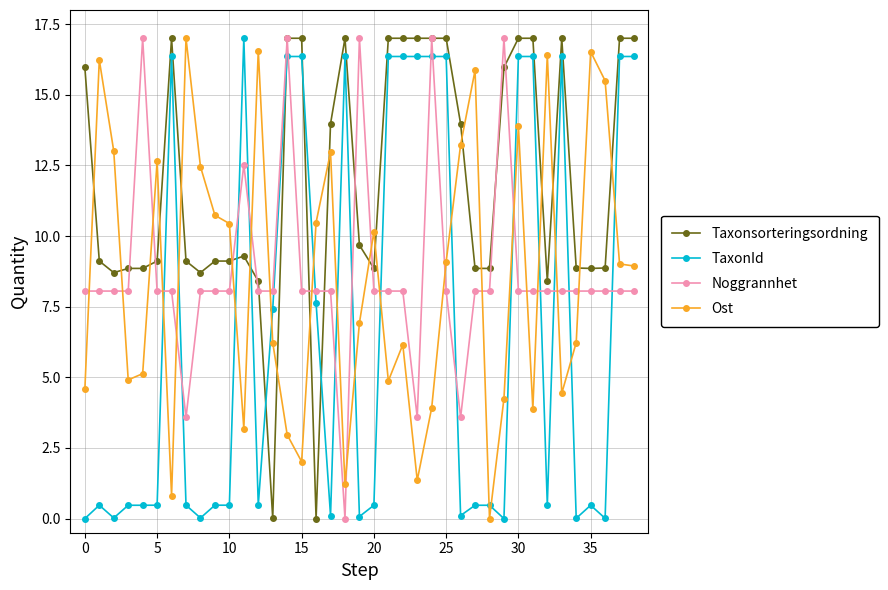

What is the value of the Noggrannhet point at the 6th from the left?

8.1